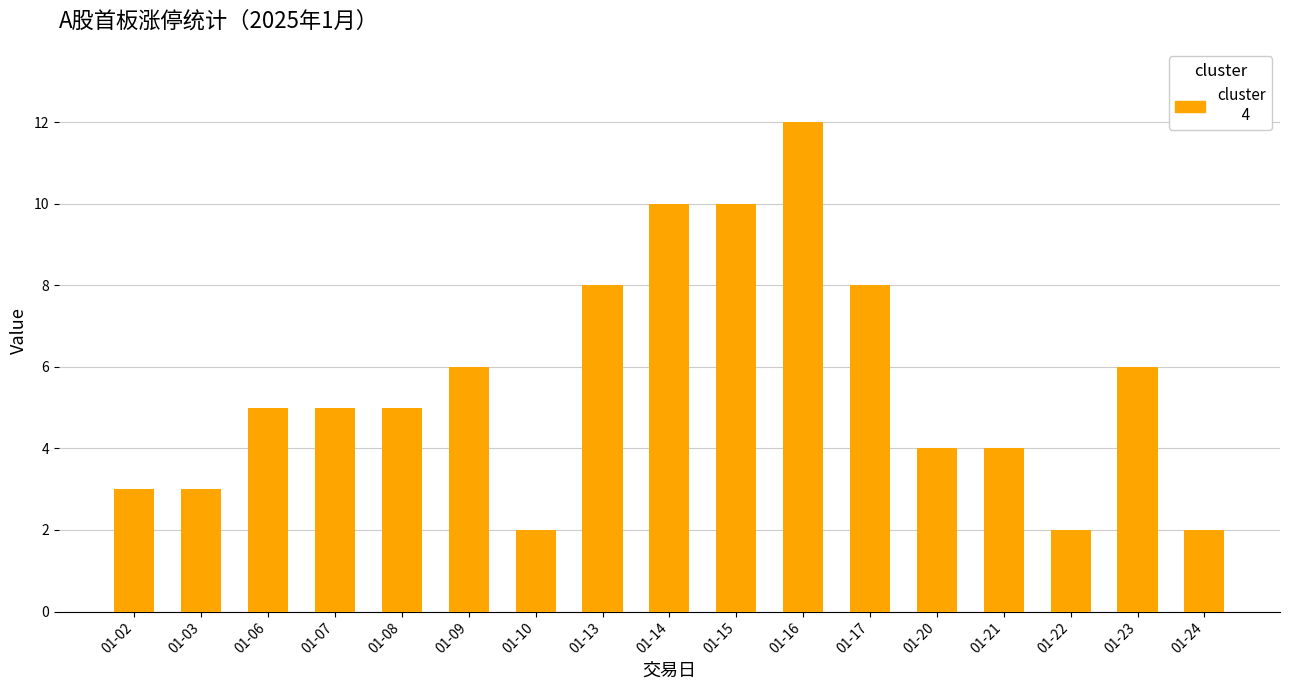

Reading left to right, list all the values displayed in this chart.

3	3	5	5	5	6	2	8	10	10	12	8	4	4	2	6	2